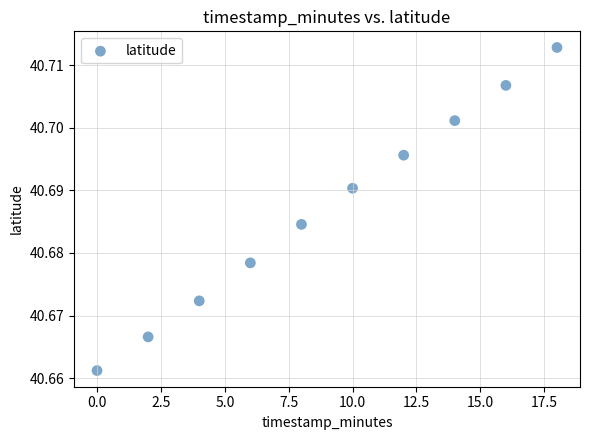

What is the range of X values (max minus min)?

18.0